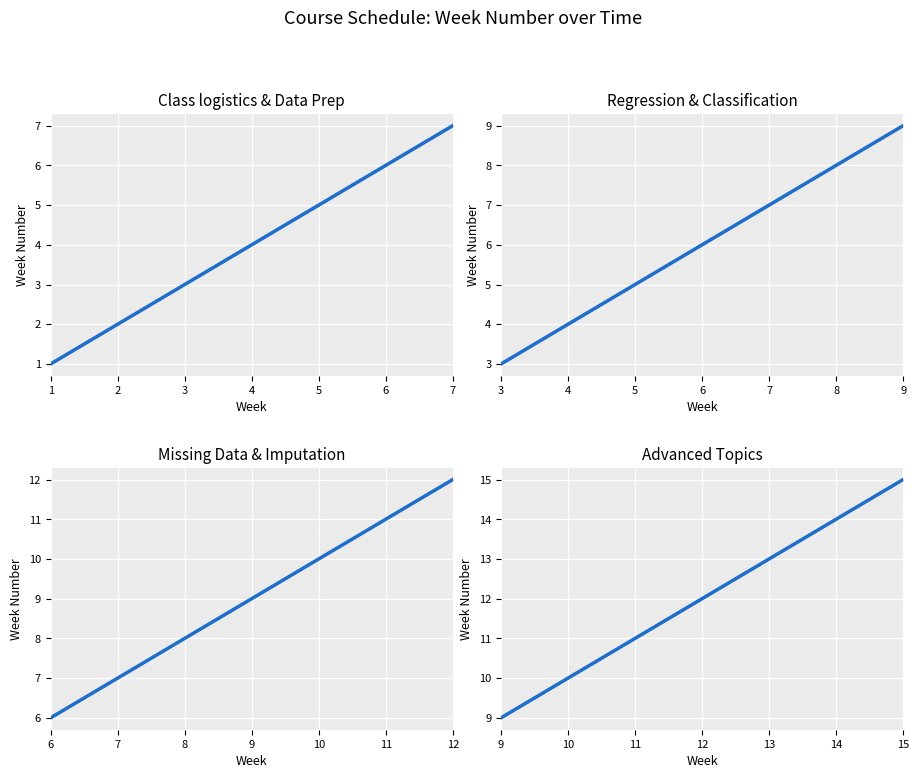

The value at 2022-02-27 is 3. True or false?

False